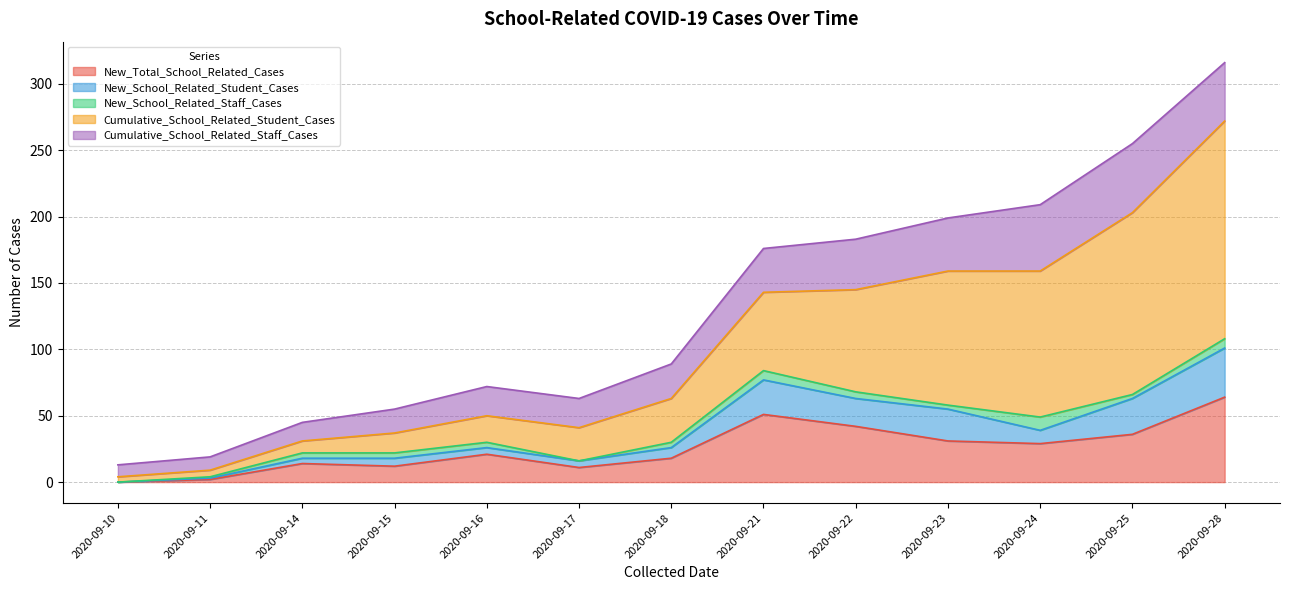

How many values in the New_School_Related_Staff_Cases series are below 4?

5